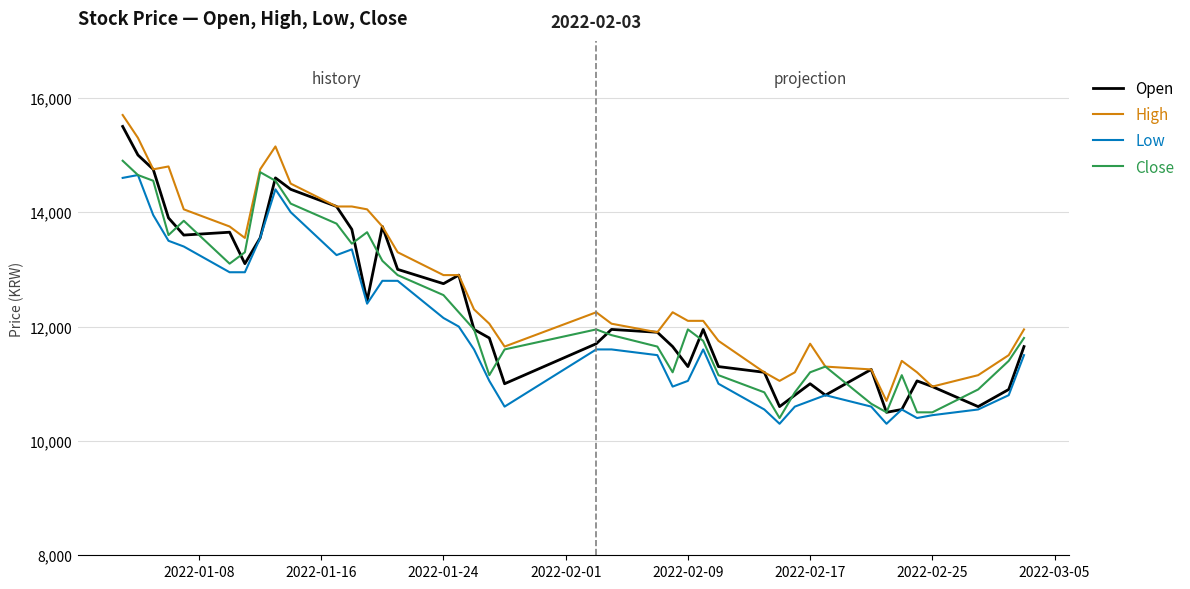

Reading right to left, extract all data points from this chart.

Open: 11650	10900	10600	10950	11050	10550	10500	11250	10800	11000	10800	10600	11200	11300	11950	11300	11650	11900	11950	11700	11000	11800	11950	12900	12750	13000	13750	12450	13700	14100	14400	14600	13550	13100	13650	13600	13900	14750	15000	15500
High: 11950	11500	11150	10950	11200	11400	10700	11250	11300	11700	11200	11050	11200	11750	12100	12100	12250	11900	12050	12250	11650	12050	12300	12900	12900	13300	13750	14050	14100	14100	14500	15150	14750	13550	13750	14050	14800	14750	15300	15700
Low: 11500	10800	10550	10450	10400	10550	10300	10600	10800	10700	10600	10300	10550	11000	11600	11050	10950	11500	11600	11600	10600	11050	11600	12000	12150	12800	12800	12400	13350	13250	14000	14400	13550	12950	12950	13400	13500	13950	14650	14600
Close: 11800	11400	10900	10500	10500	11150	10500	10650	11300	11200	10850	10400	10850	11150	11750	11950	11200	11650	11850	11950	11600	11150	11950	12250	12550	12900	13150	13650	13450	13800	14150	14550	14700	13300	13100	13850	13600	14550	14650	14900